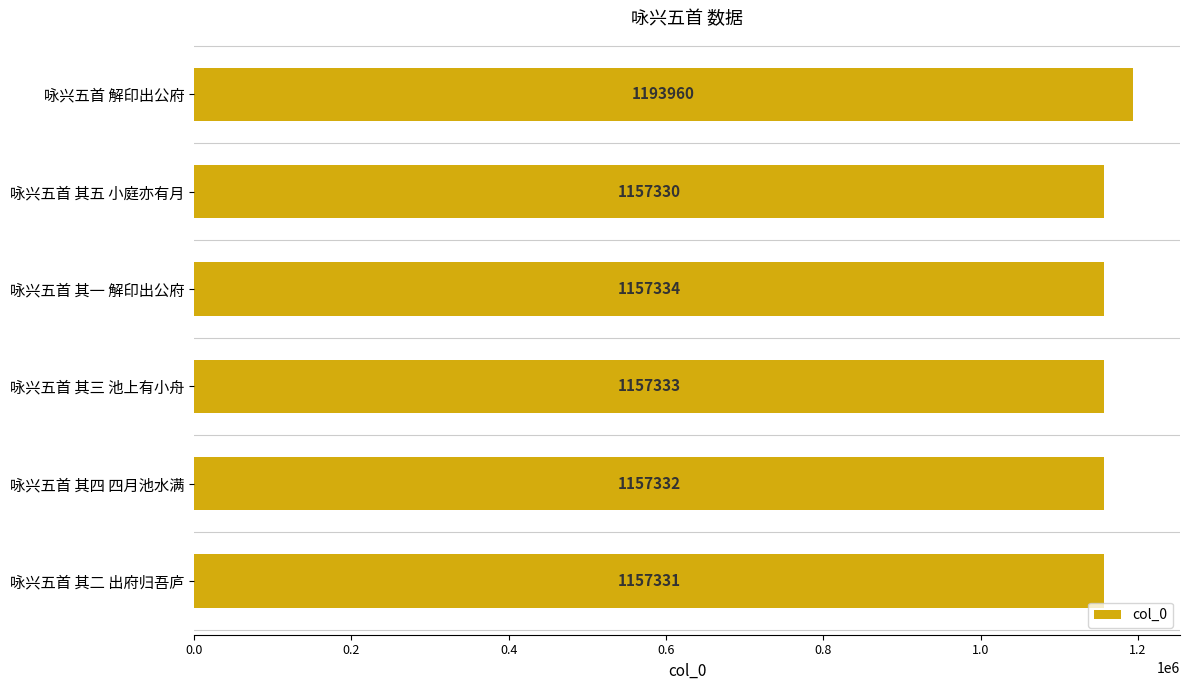

How many categories are shown in the chart?

6